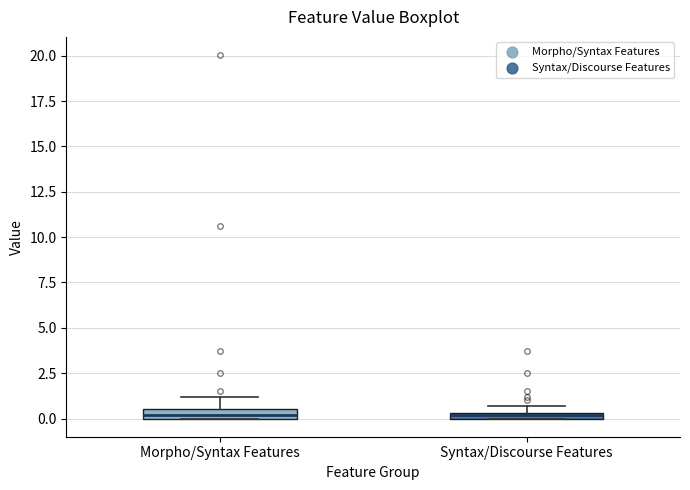

Where is the upper edge of the box for Syntax/Discourse Features on the y-axis? The values are not printed on the chart, so give them approximately, as read against the axis.

0.5